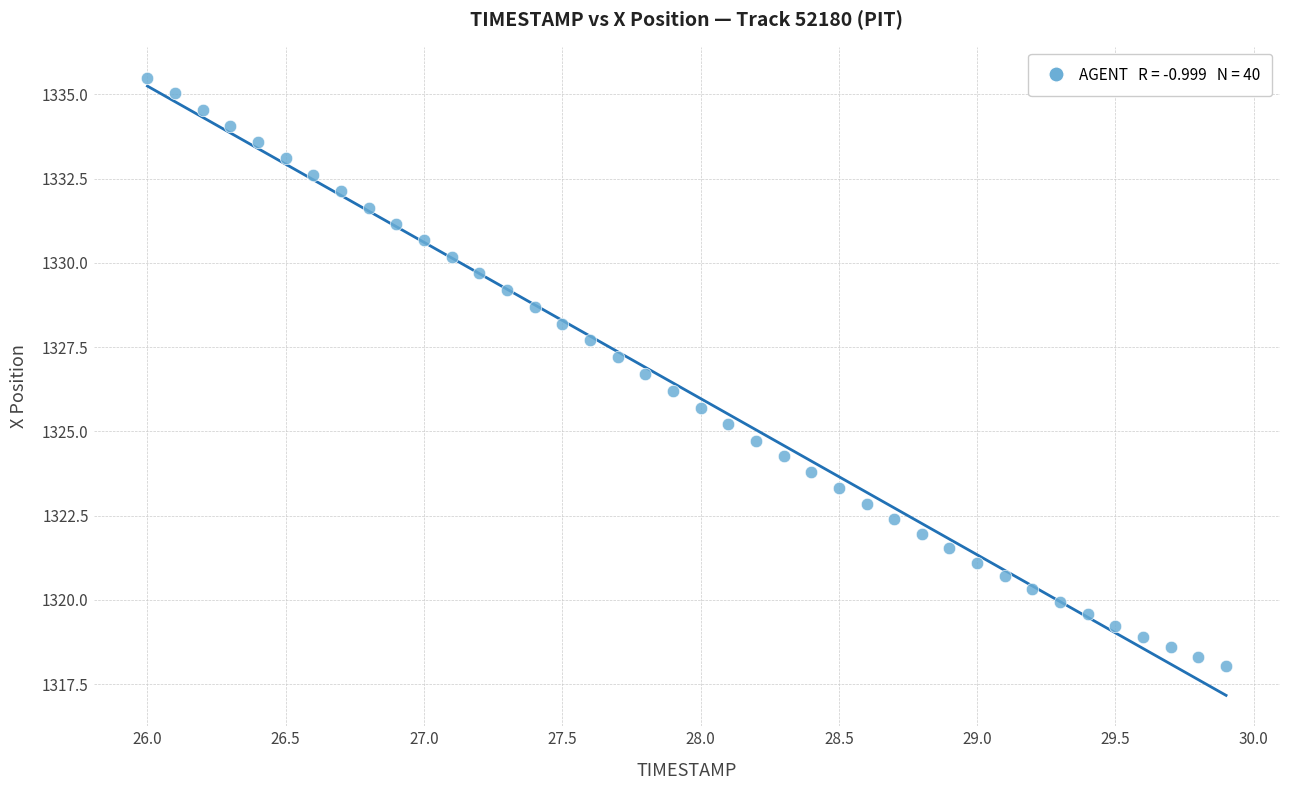

What is the range of X values (max minus min)?

3.9